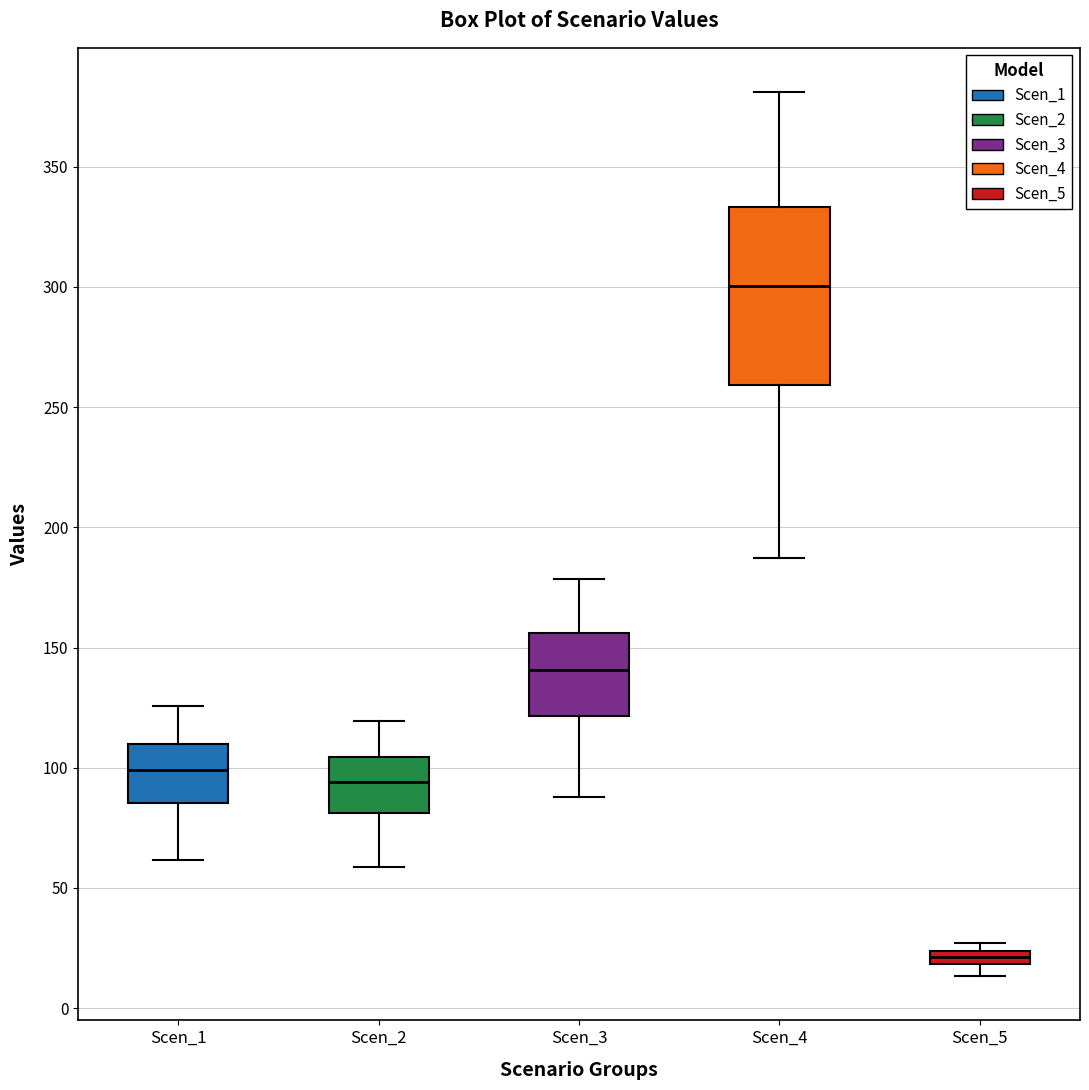

Which box has the lowest median line?

Scen_5